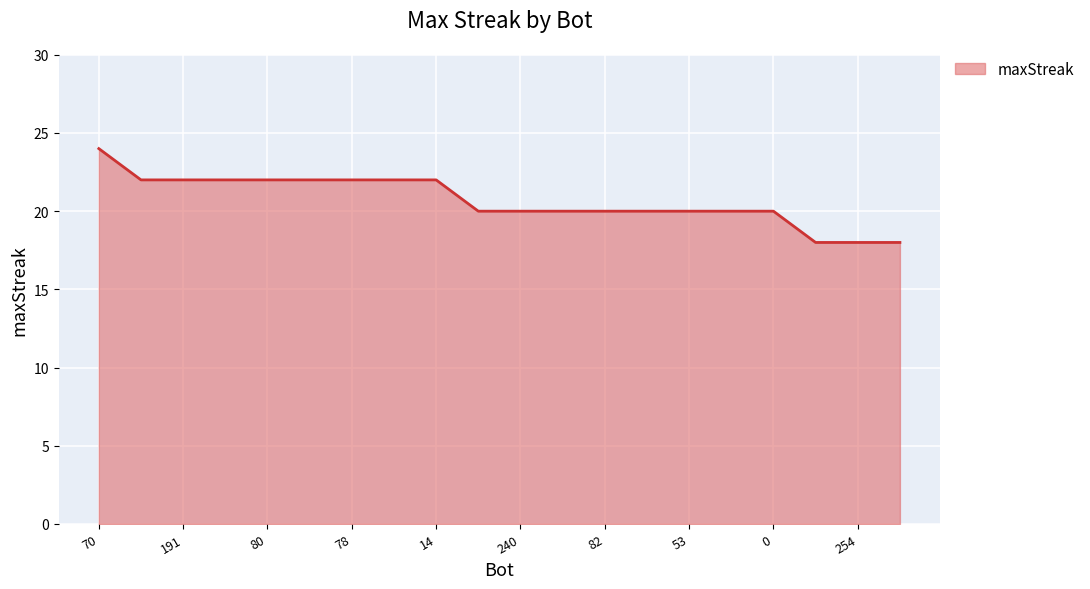

What is the sum of all values?

414